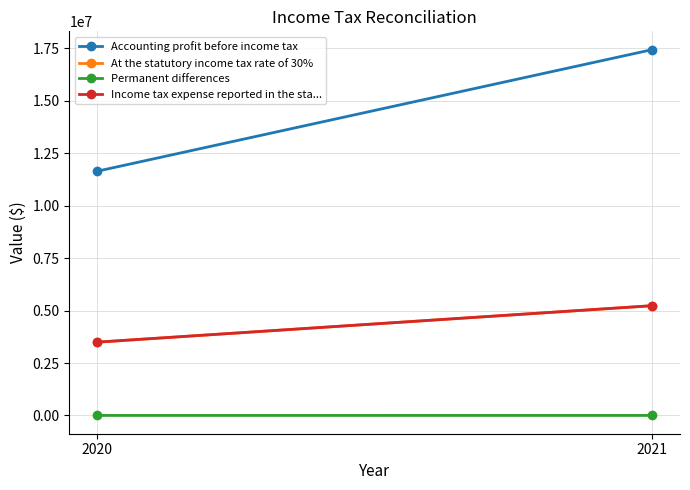

At how many categories does at least one series exceed 16996535?

1